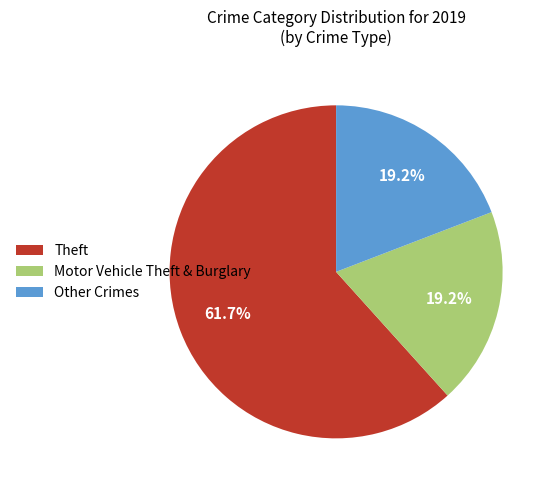

Does Theft represent more than half of the total?

Yes